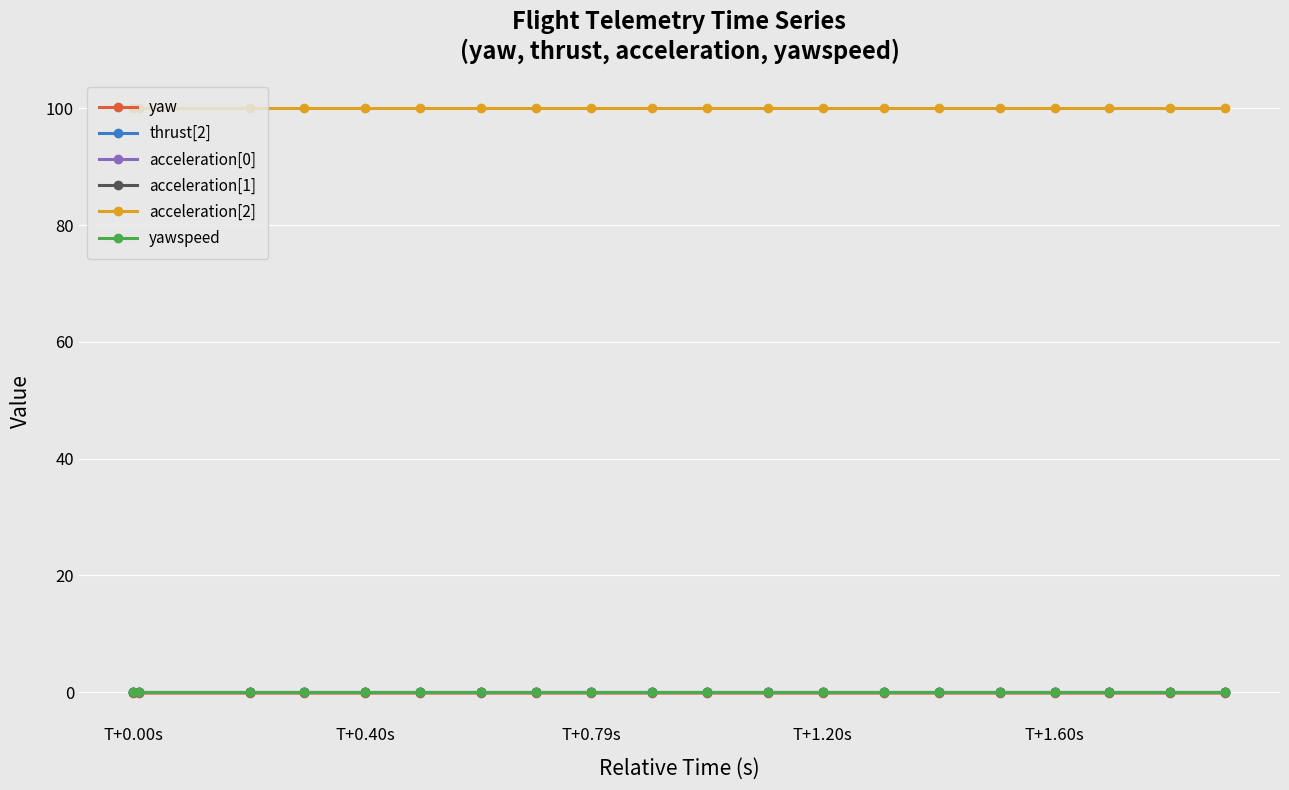

Which series has the largest total across all categories?

acceleration[2]